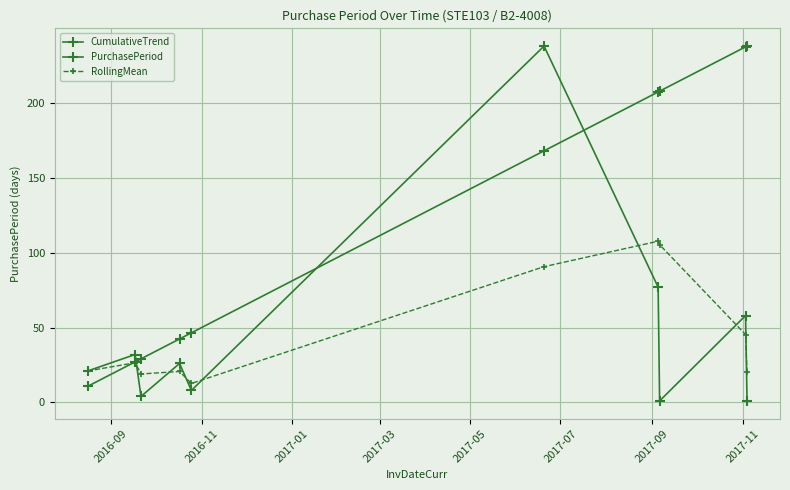

Which series has the largest total across all categories?

CumulativeTrend